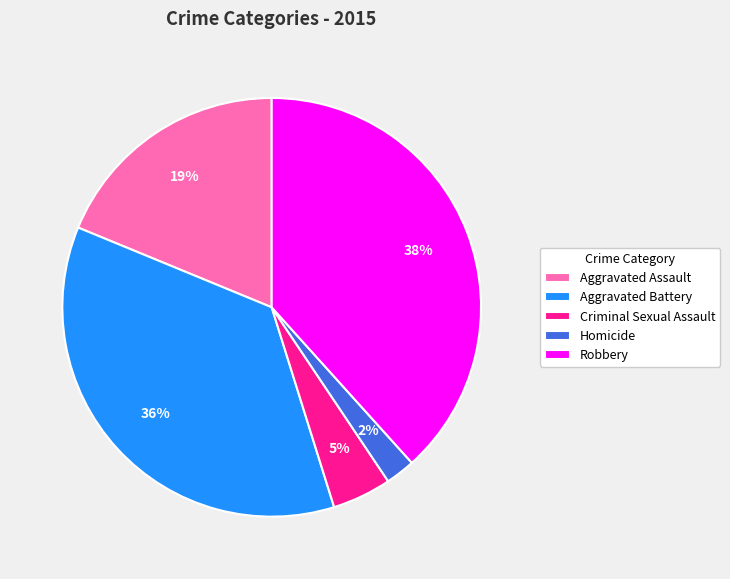

What is the ratio of the value at Homicide to the value at Aggravated Battery?

0.1